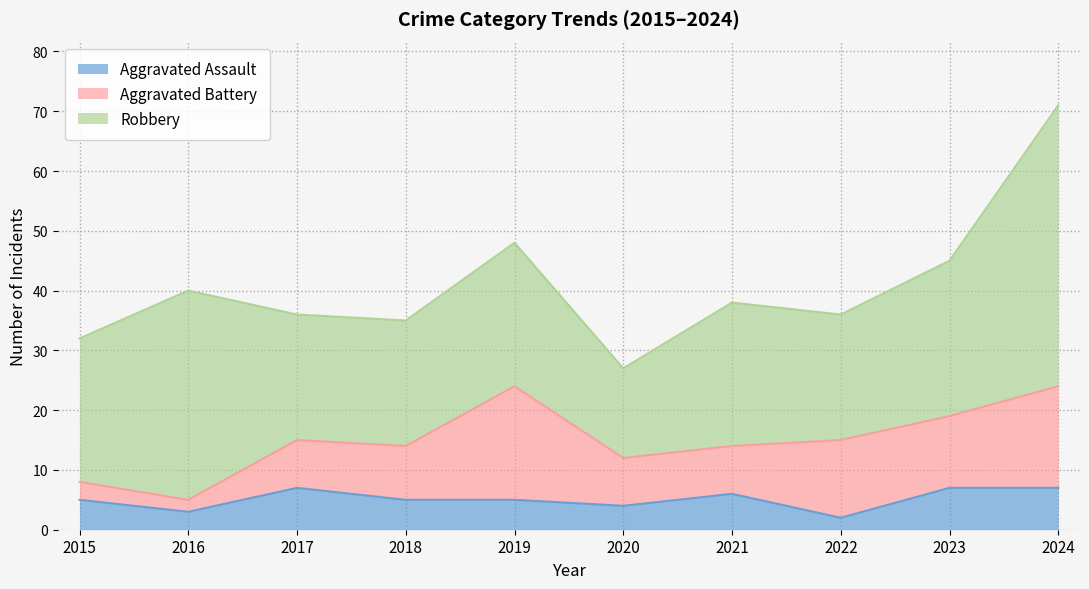

True or false: Aggravated Battery and Robbery intersect in this chart.

False